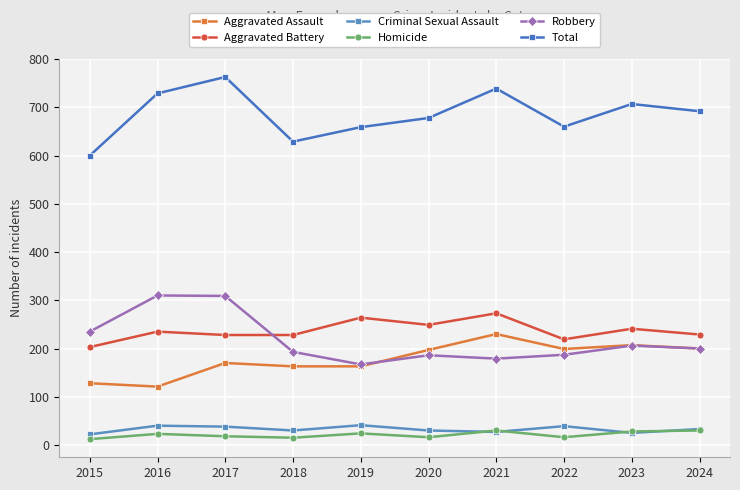

Is it true that Aggravated Assault equals 280 at 2017?

False